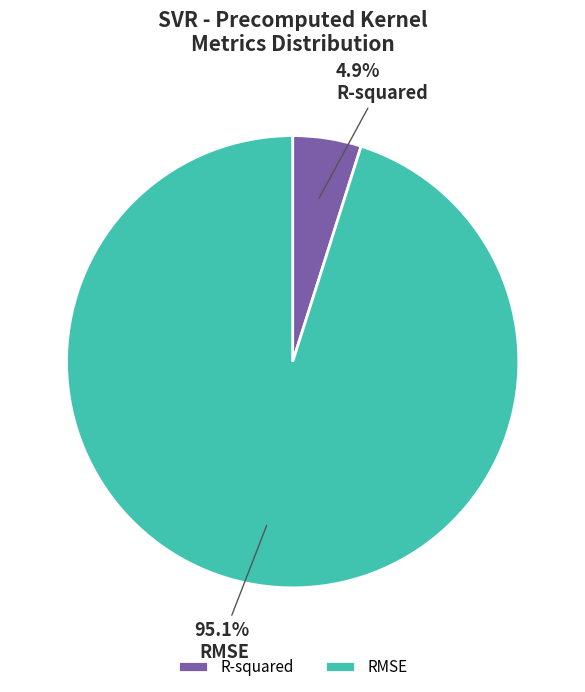

What is the smallest slice in the pie chart?

R-squared